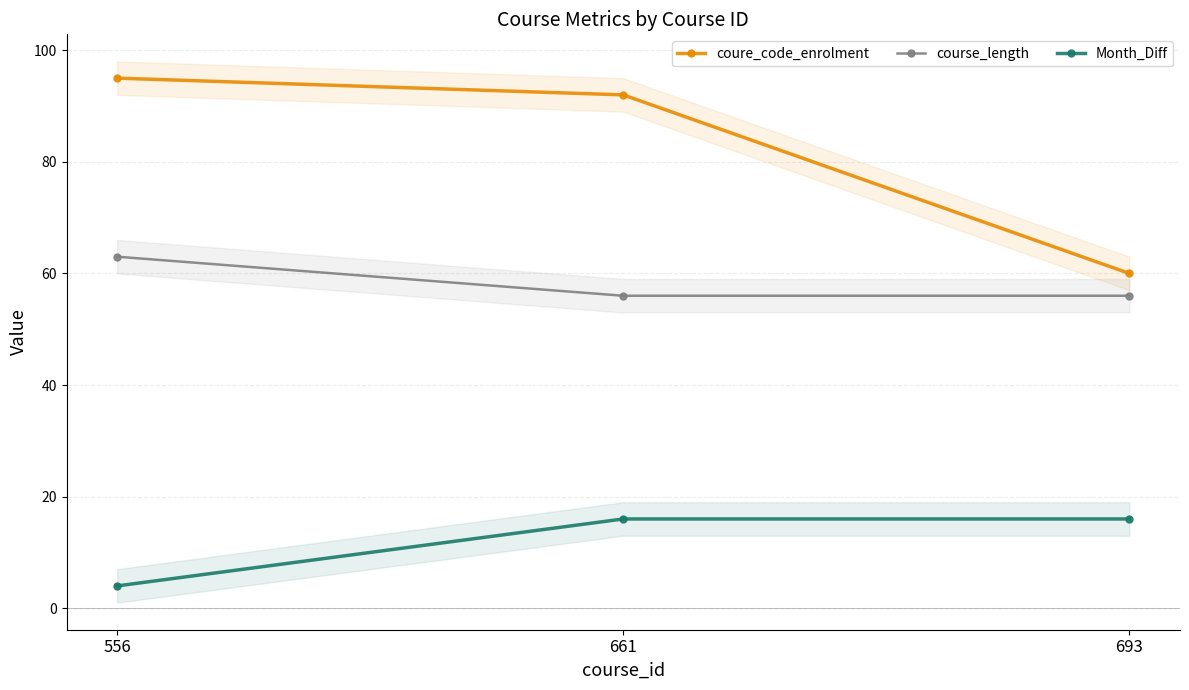

What is the sum of the Month_Diff values at 556 and 661?

20